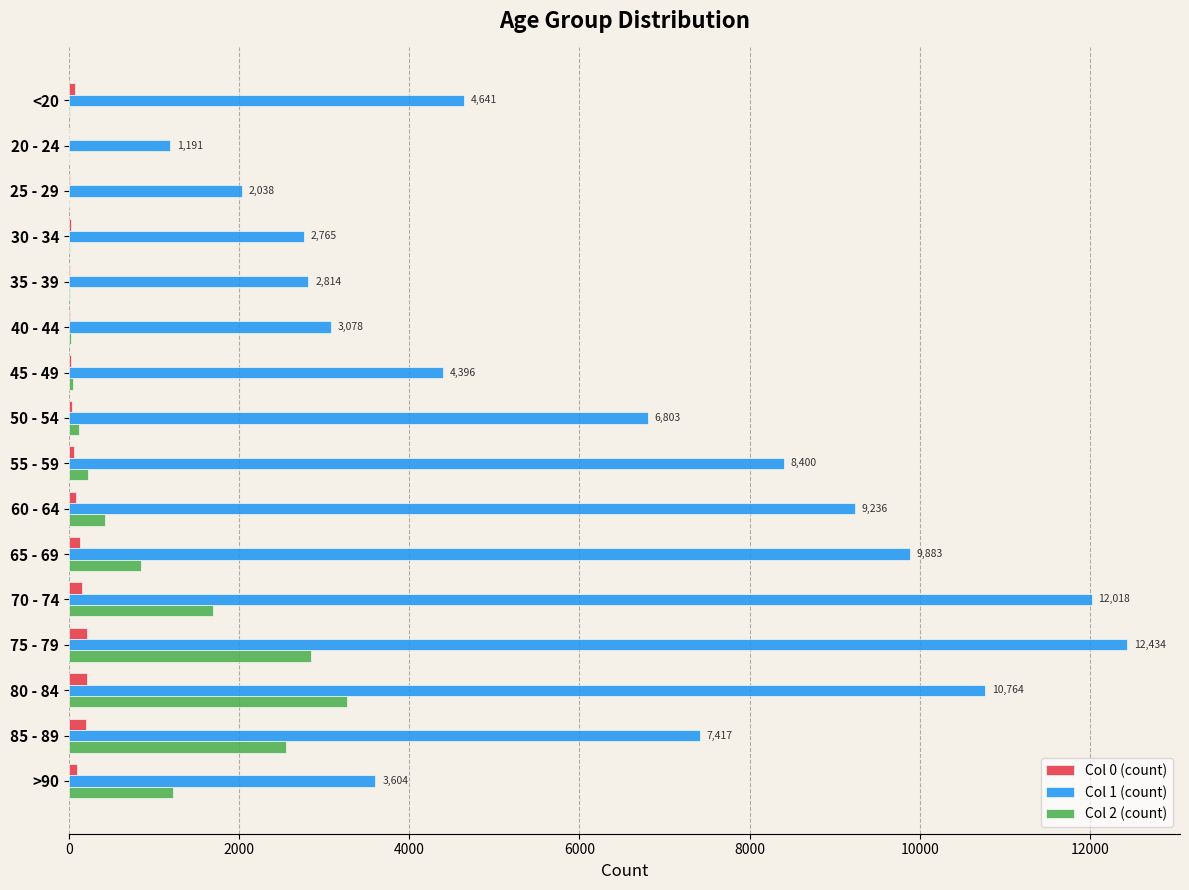

At which category is the sum across all series the highest?

75 - 79